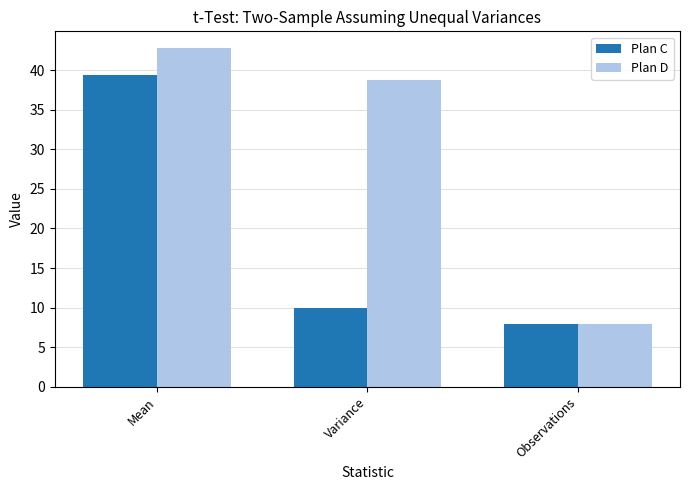

What is the approximate value of Plan D at Observations?

8.0